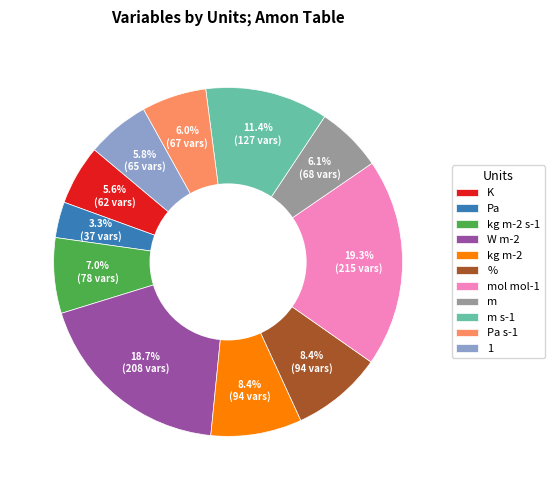

To the nearest percent, what is the difference between the Pa and m slice percentages?

3%